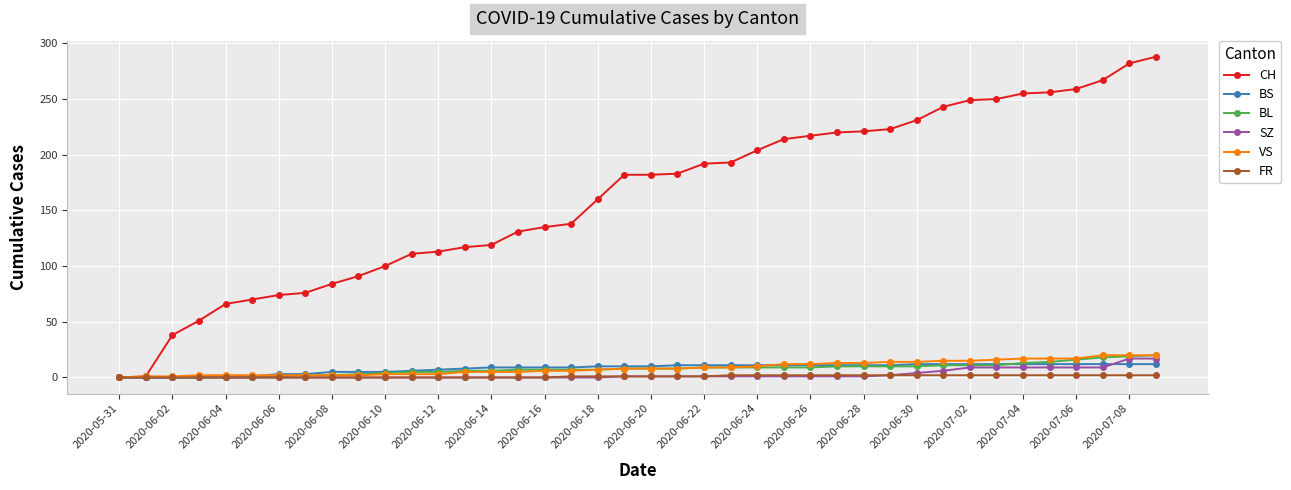

Count the number of categories in the chart.

40